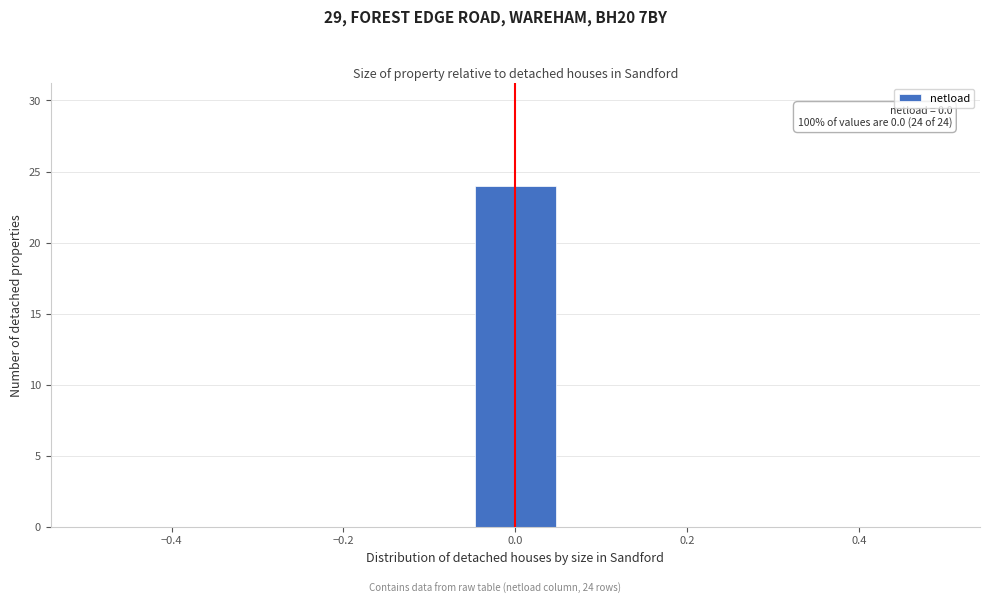

Which range on the x-axis has the tallest bar?

-0.06 to 0.06